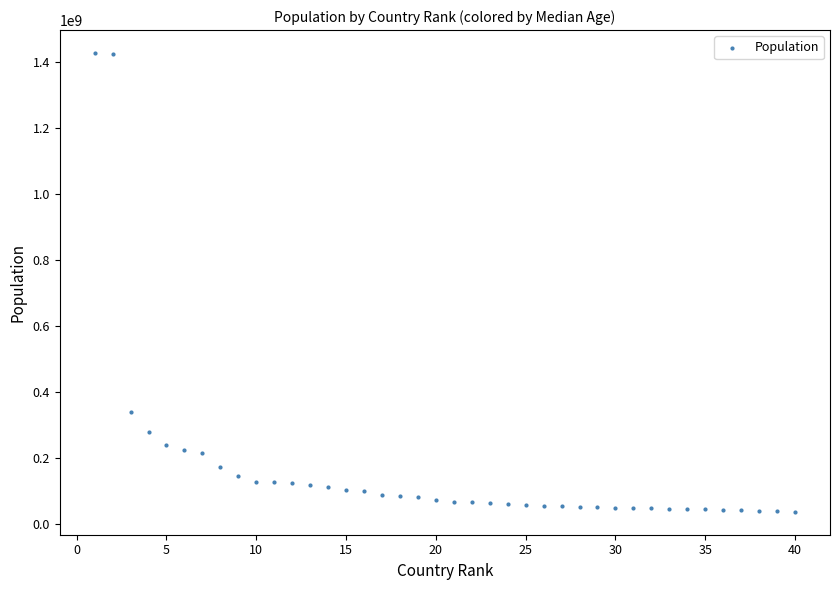

What is the range of X values (max minus min)?

39